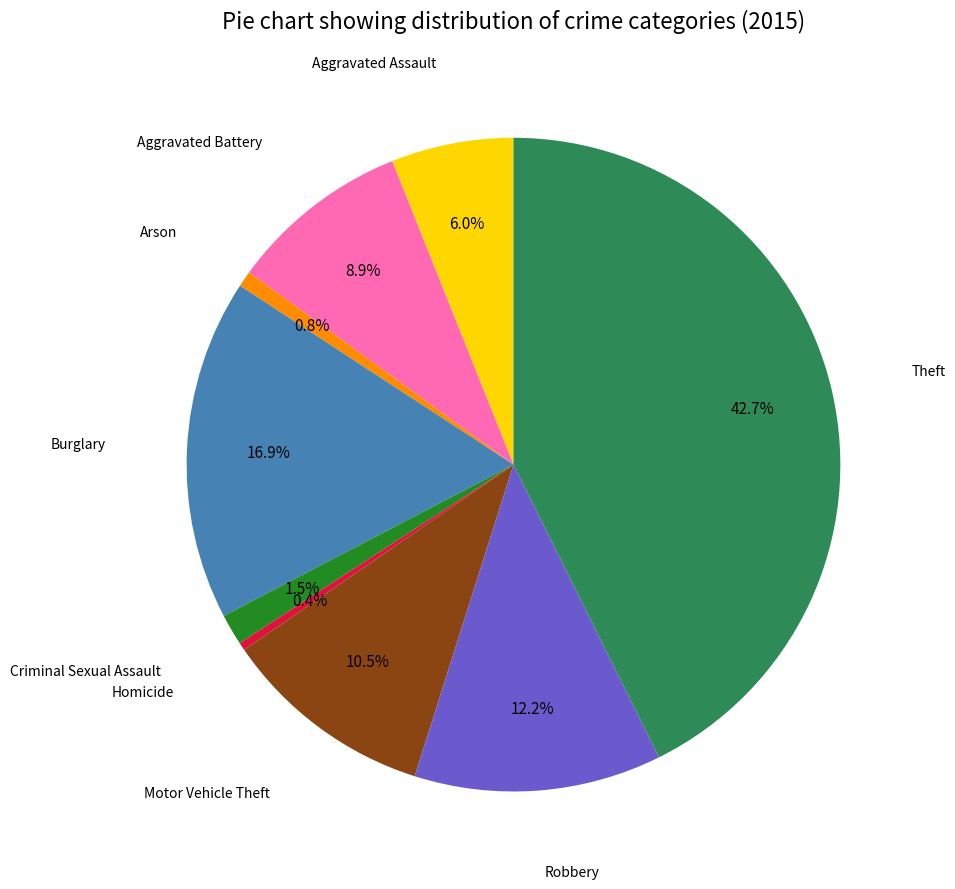

Is there a majority slice in this chart?

No